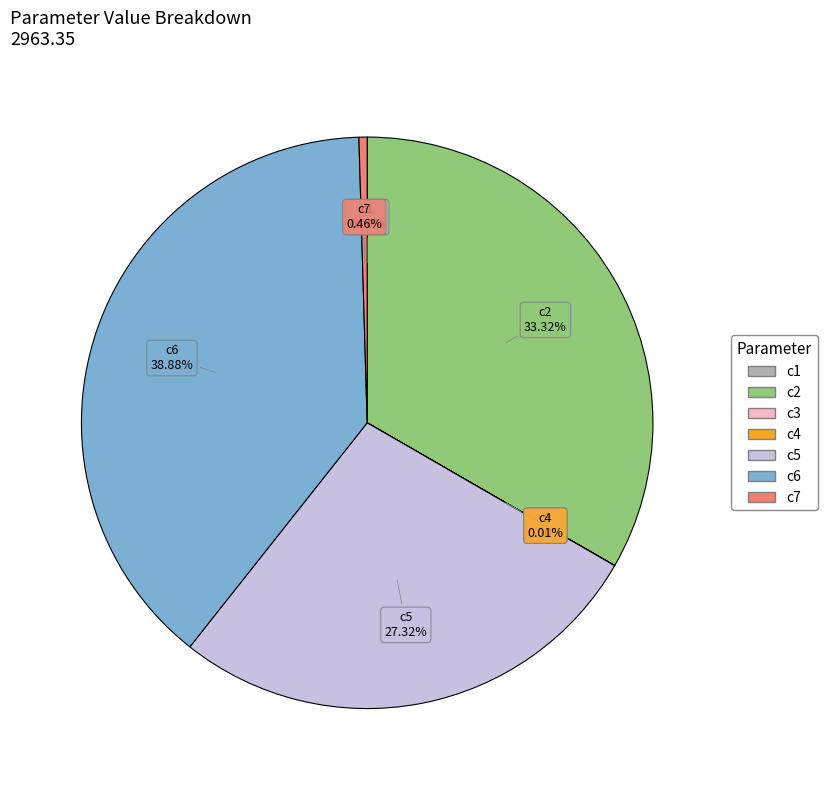

Is it true that c7 is 14% of the pie?

False